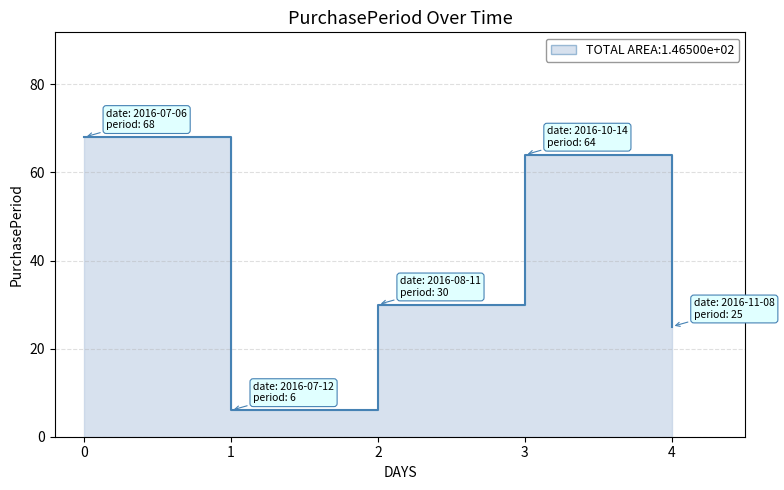

What is the difference between the maximum and minimum values?

62